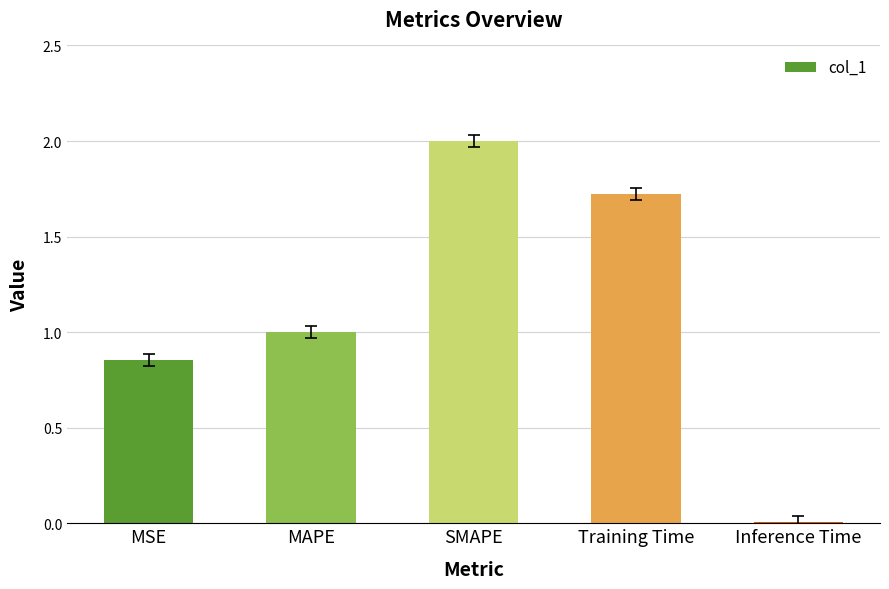

What is the difference between the values at Training Time and SMAPE?

0.3